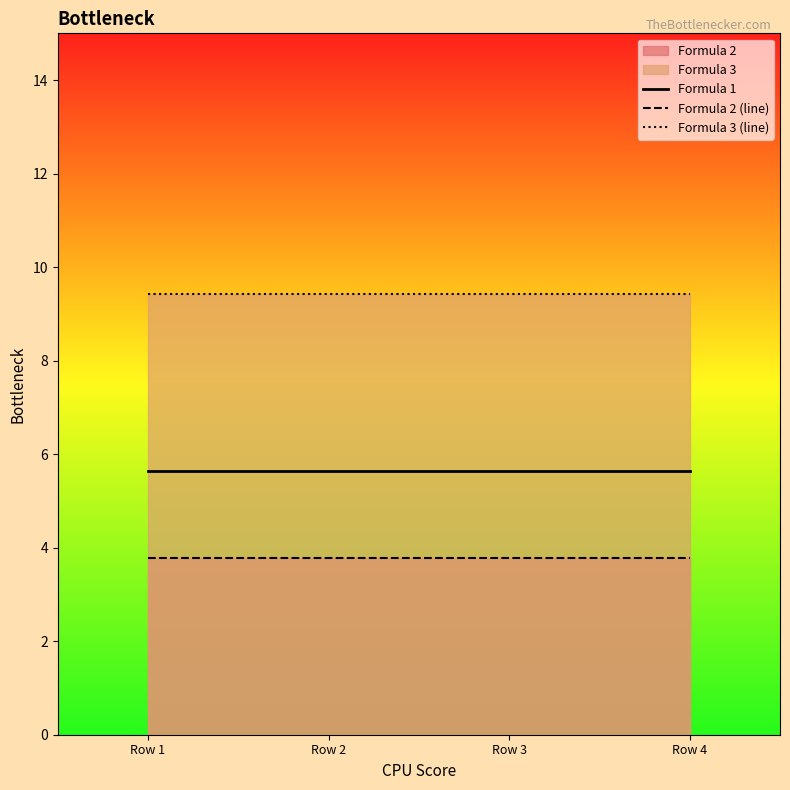

True or false: Formula 1 and Formula 2 (line) intersect in this chart.

False